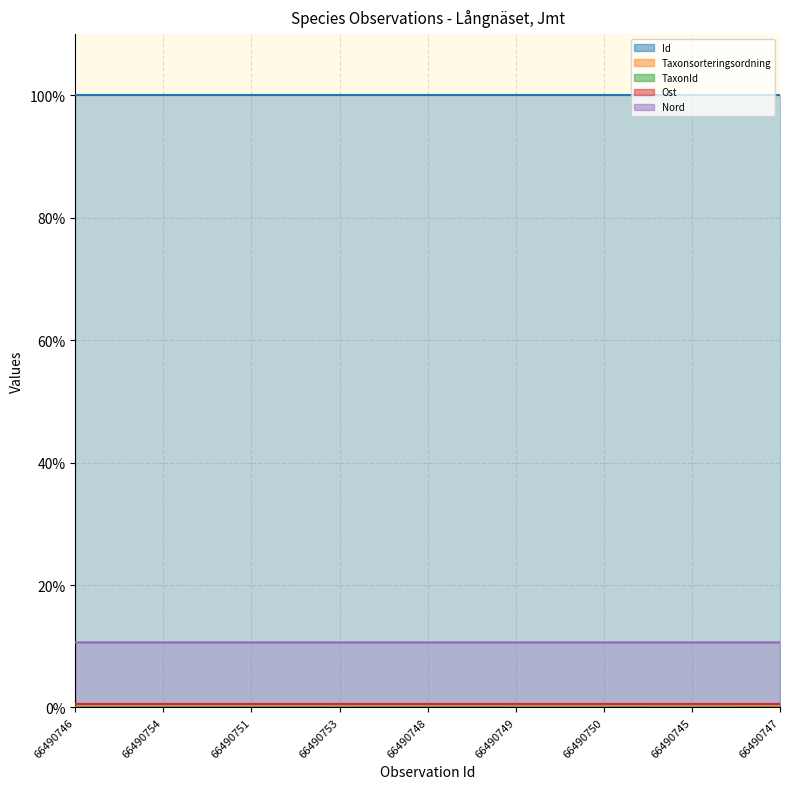

At how many categories does at least one series exceed 68?

9